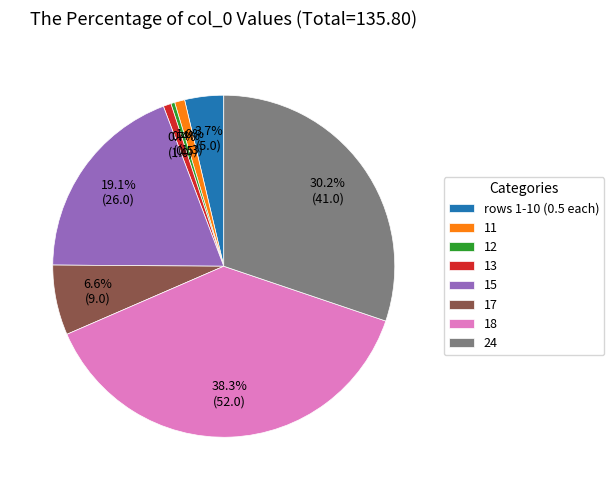

To the nearest percent, what is the difference between the largest and smallest slice percentages?

38%